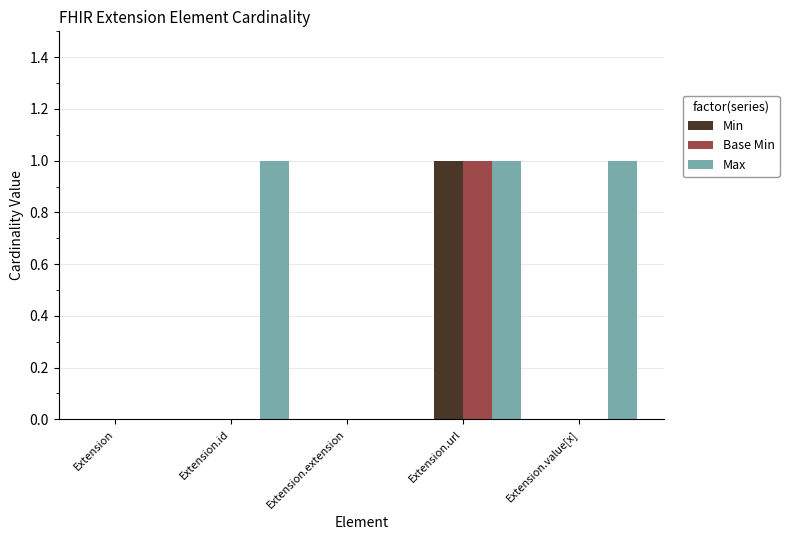

How many groups of bars are there?

5